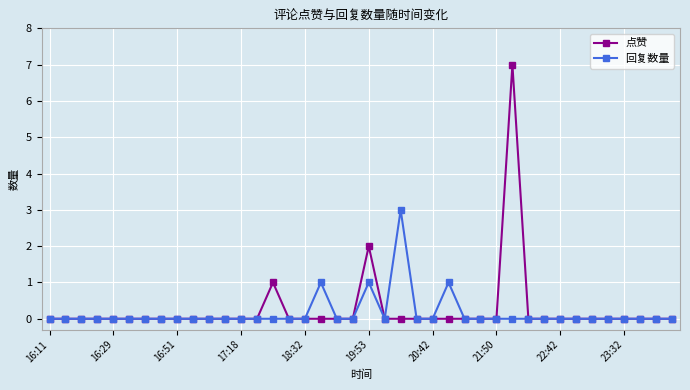

True or false: 点赞 has more than 1 interior local peaks.

True